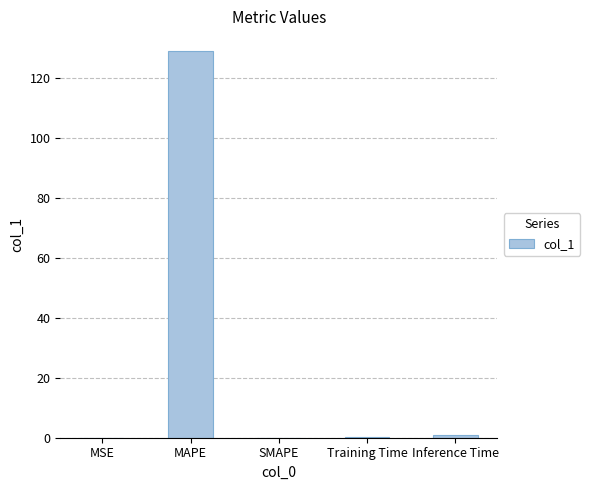

The value at MAPE is 128.9. True or false?

True